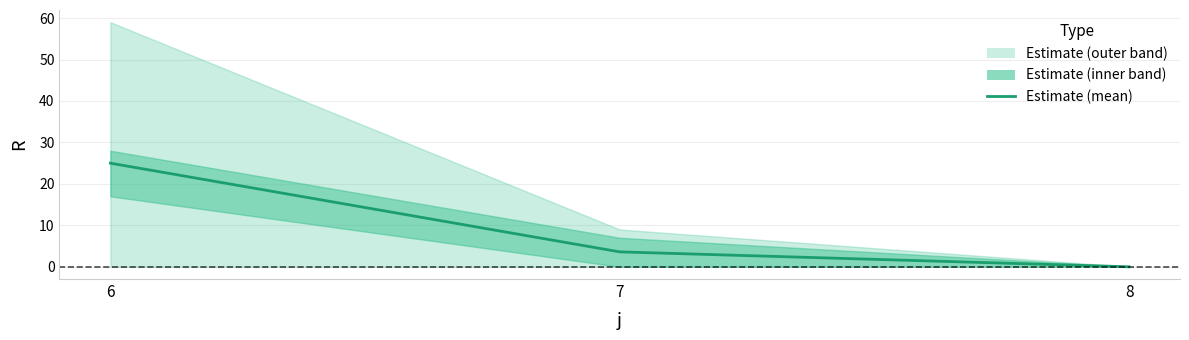

How many values are below 3?

1